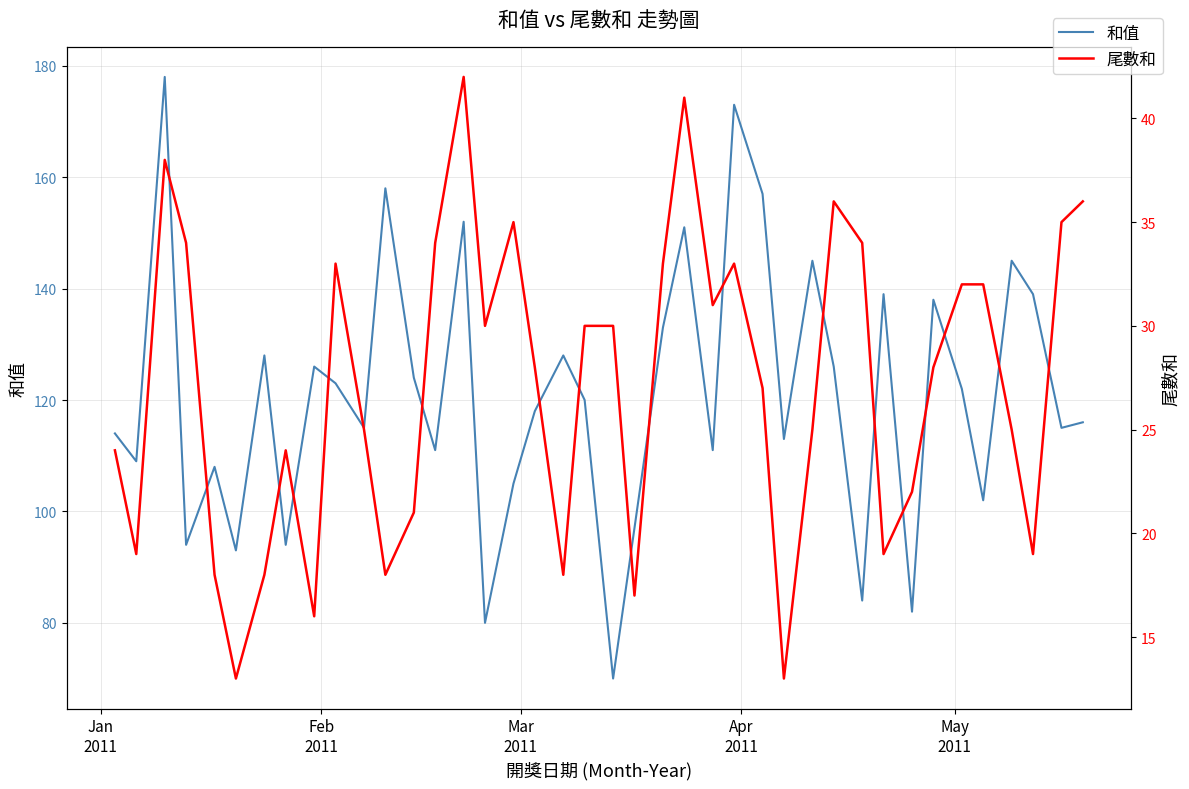

Which series has the largest range (max minus min)?

和值